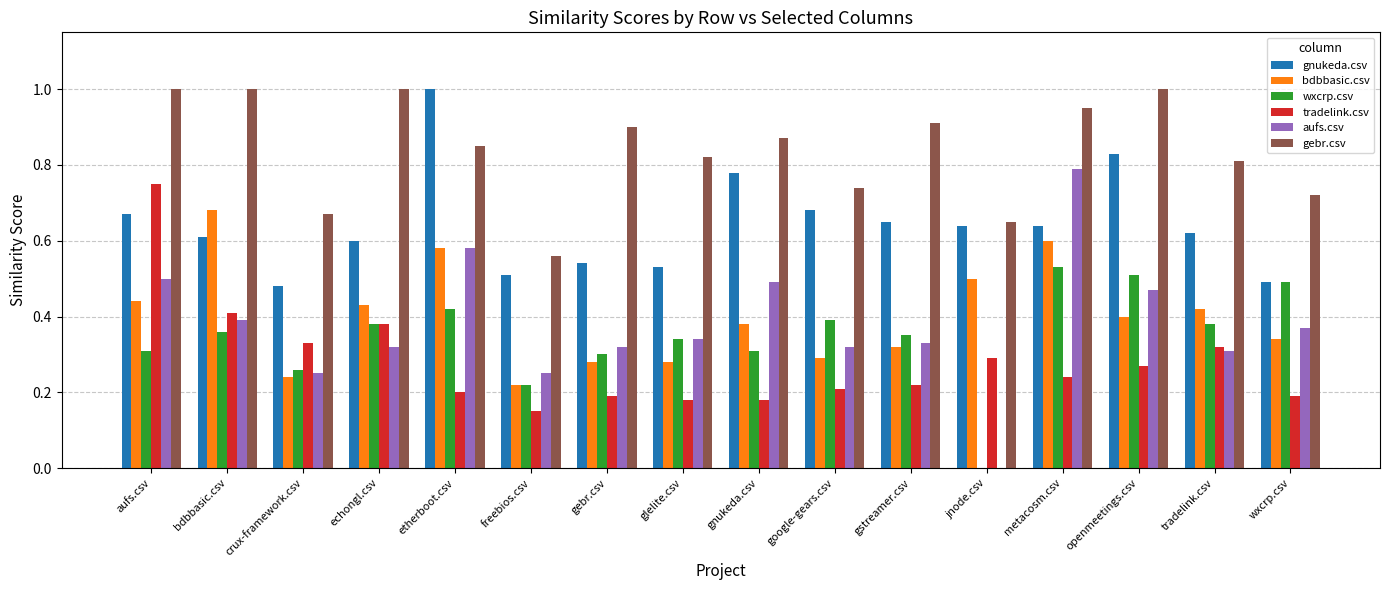

Count the number of data series in this chart.

6